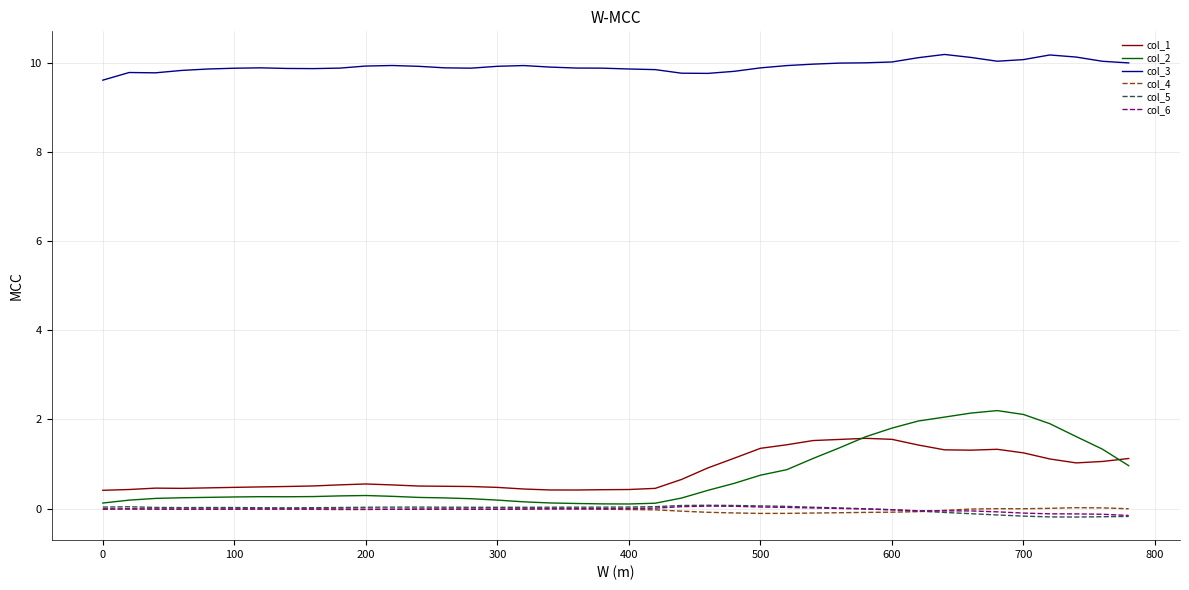

Which series has the widest spread of values?

col_2